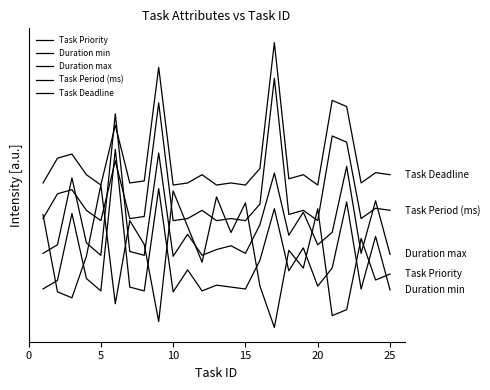

Does the chart have visible grid lines?

No